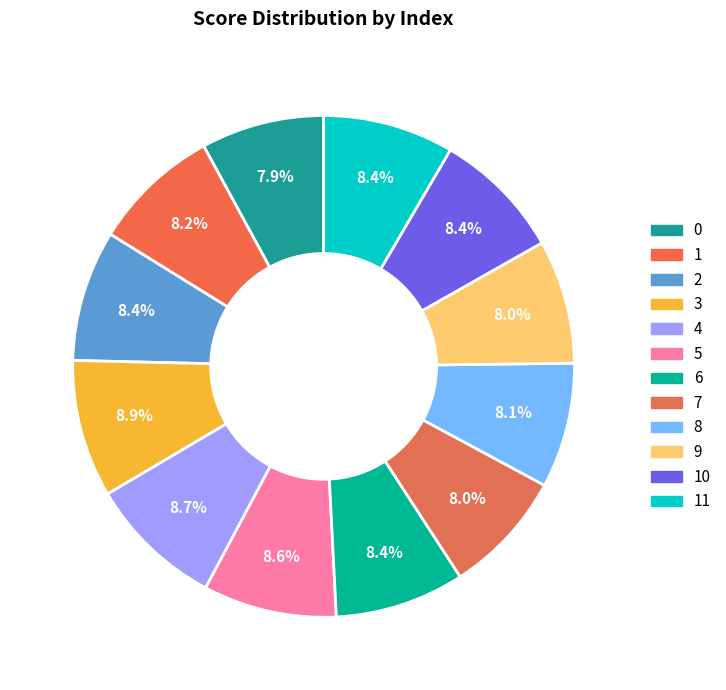

Count the number of slices in the pie.

12